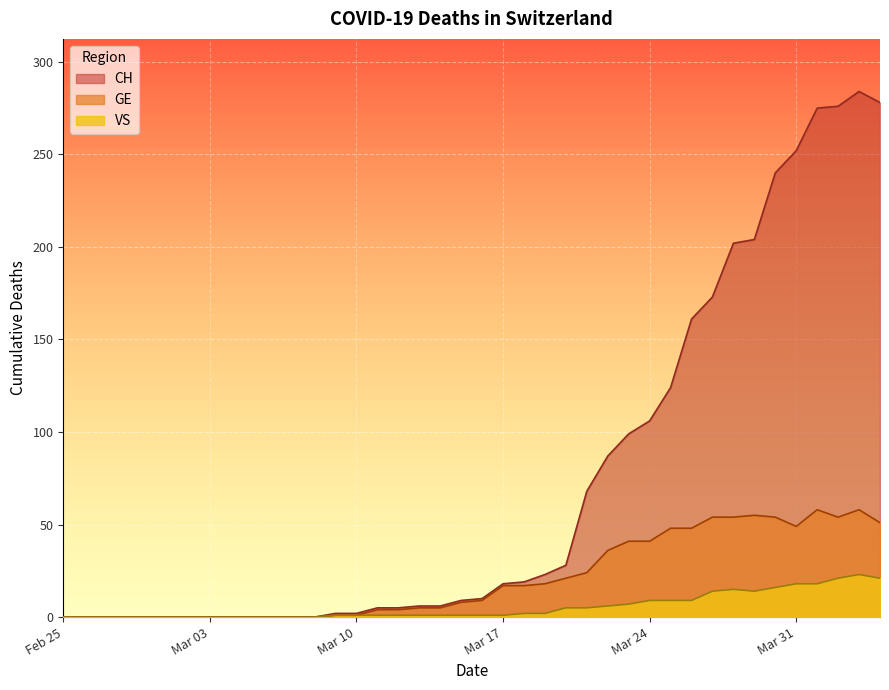

What is the sum of all CH values?

2962